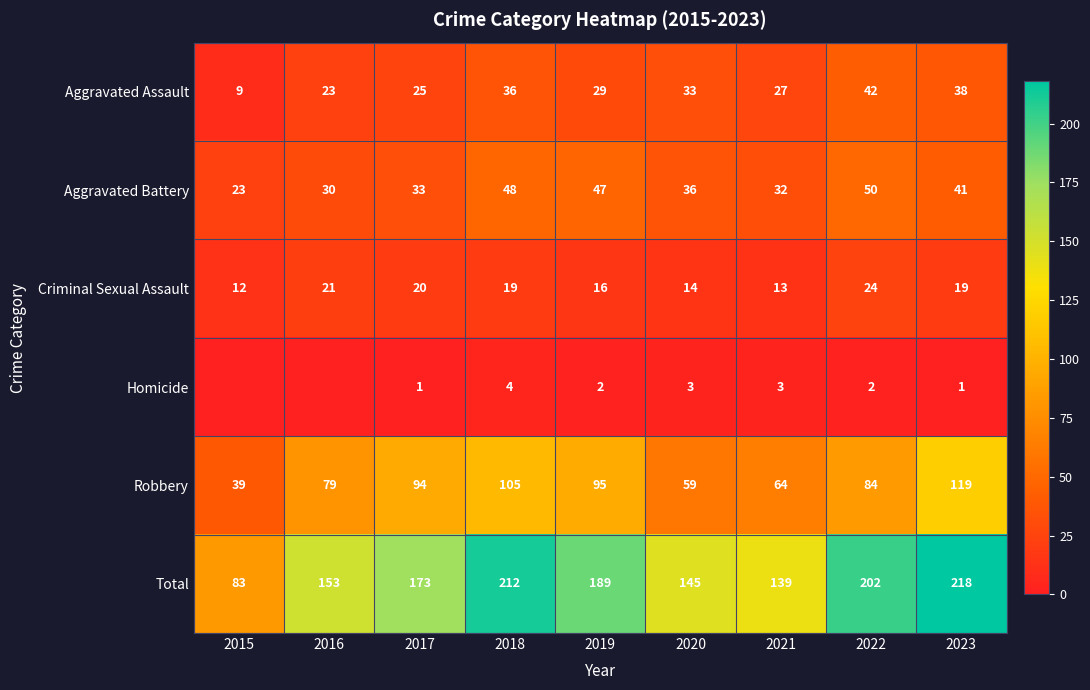

Rank the series at 2015 from lowest to highest value.

Homicide, Aggravated Assault, Criminal Sexual Assault, Aggravated Battery, Robbery, Total